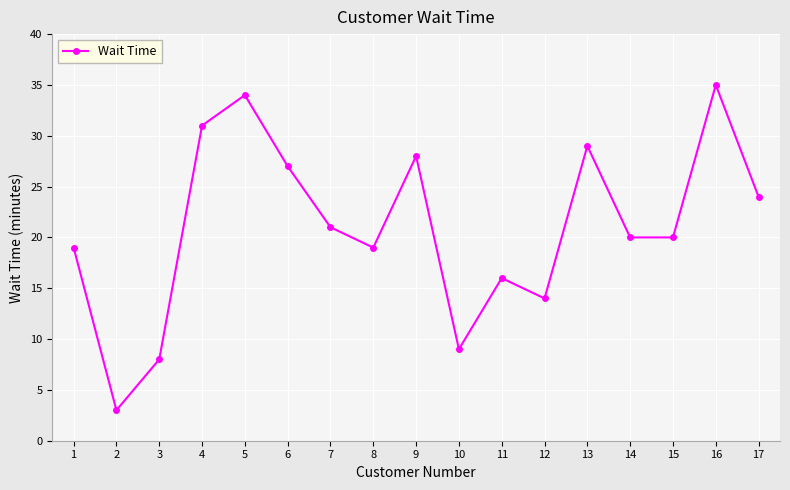

Which has a higher value, 13 or 15?

13